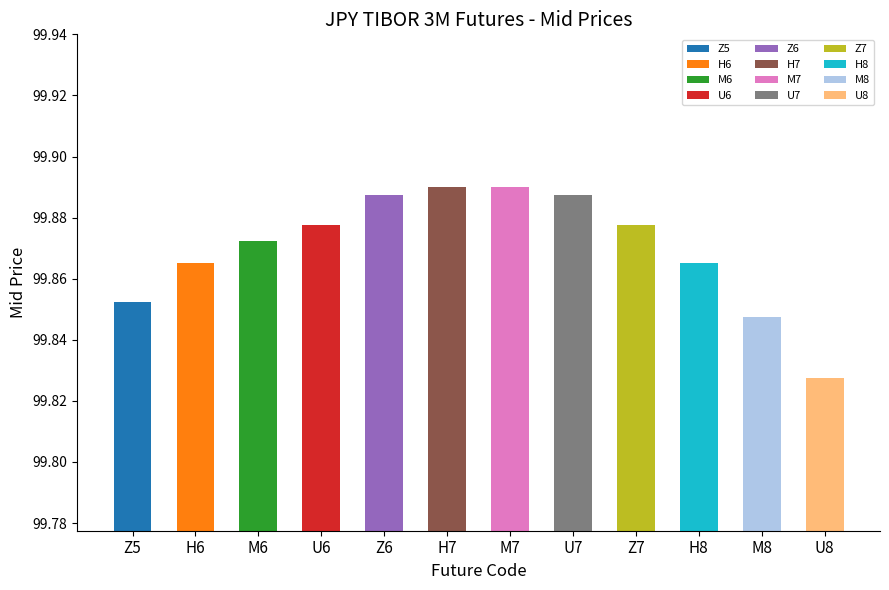

The chart shows a value of 99.8 at M8. True or false?

True